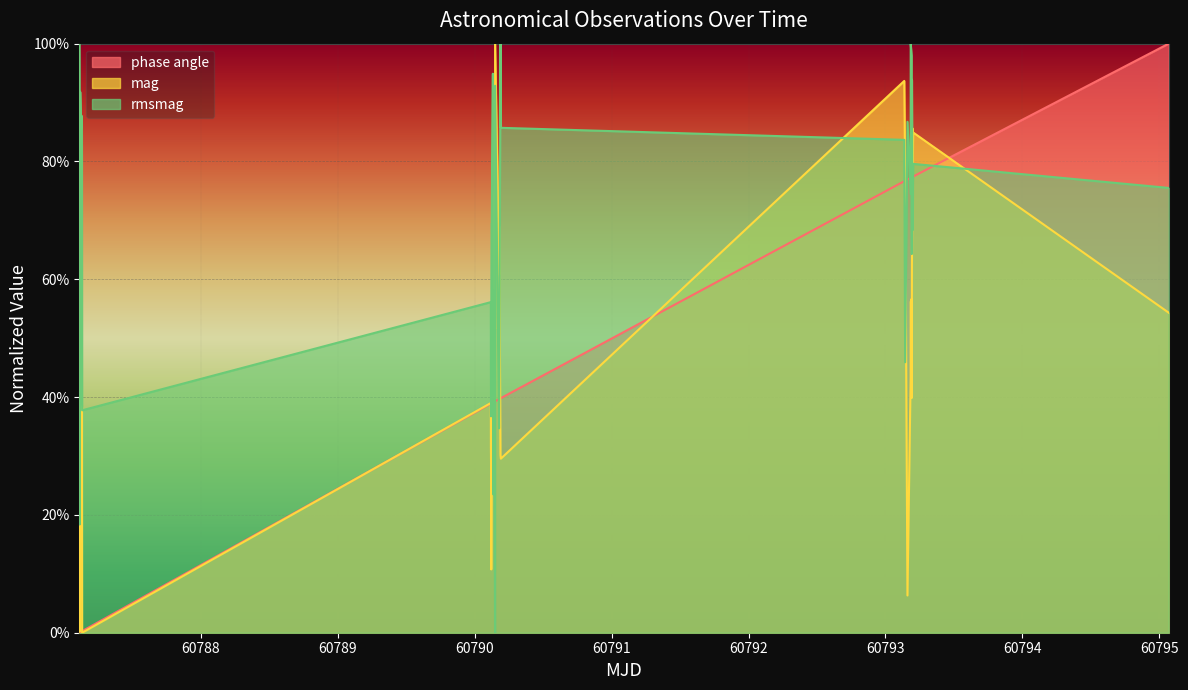

True or false: mag and rmsmag cross at least once.

True